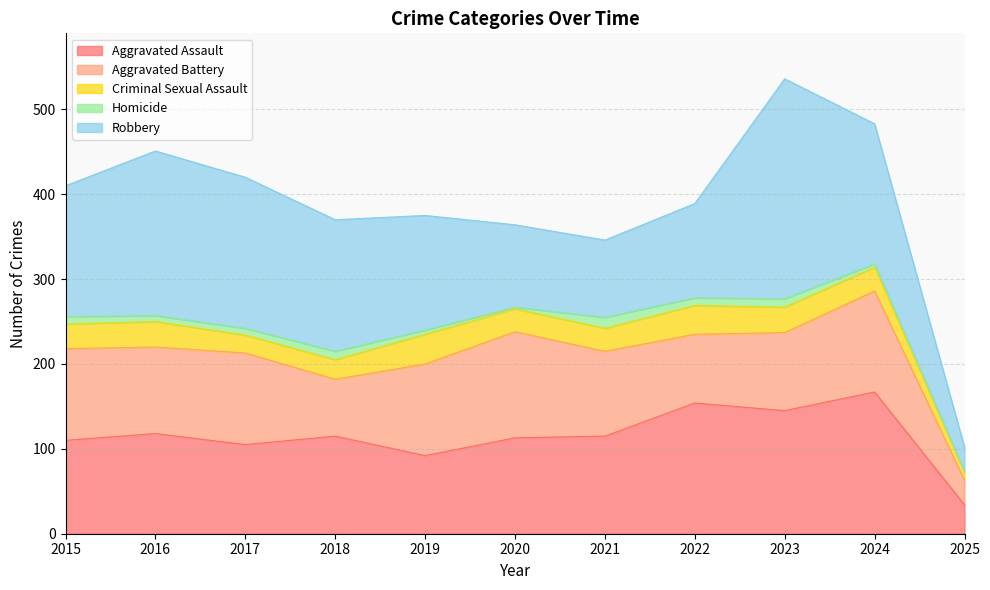

At which category is the sum across all series the highest?

2023